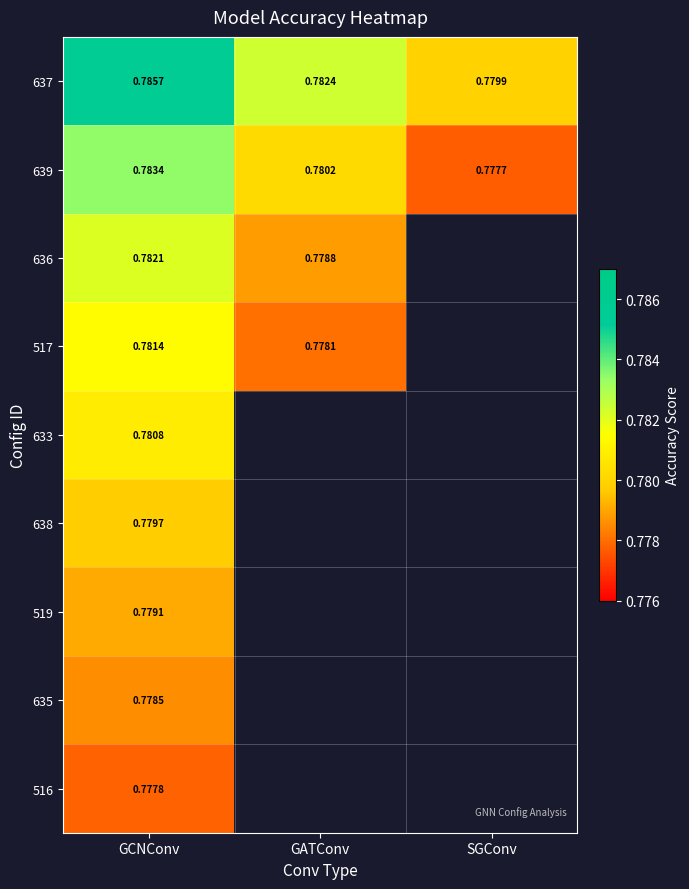

Which category has the highest value in the 639 series?

GCNConv